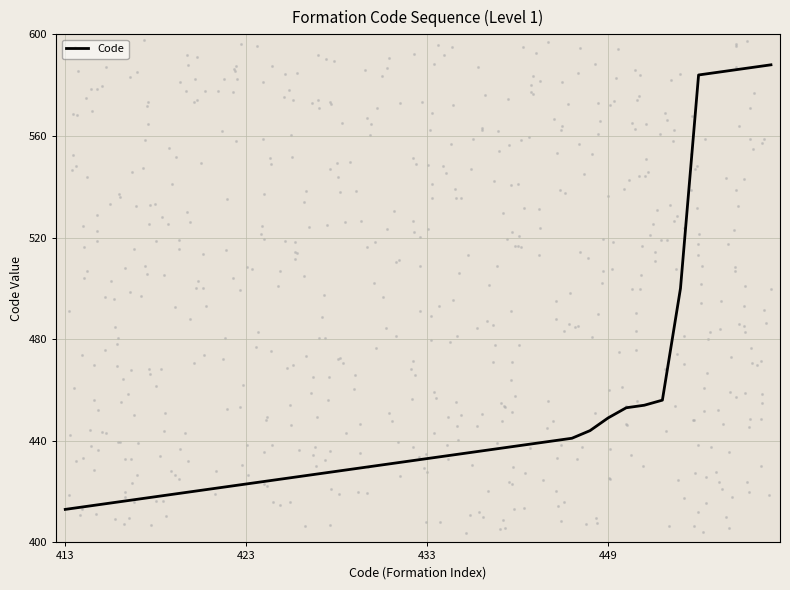

What is the ratio of the value at 39 to the value at 33?

1.3